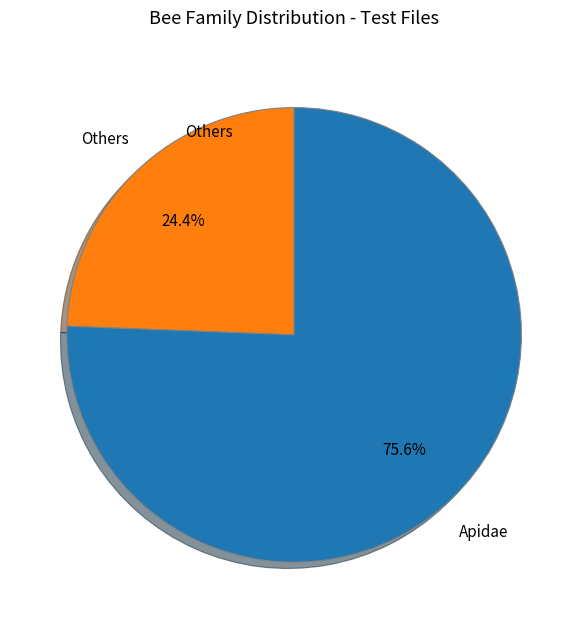

Which slice represents more than half of the pie?

Apidae